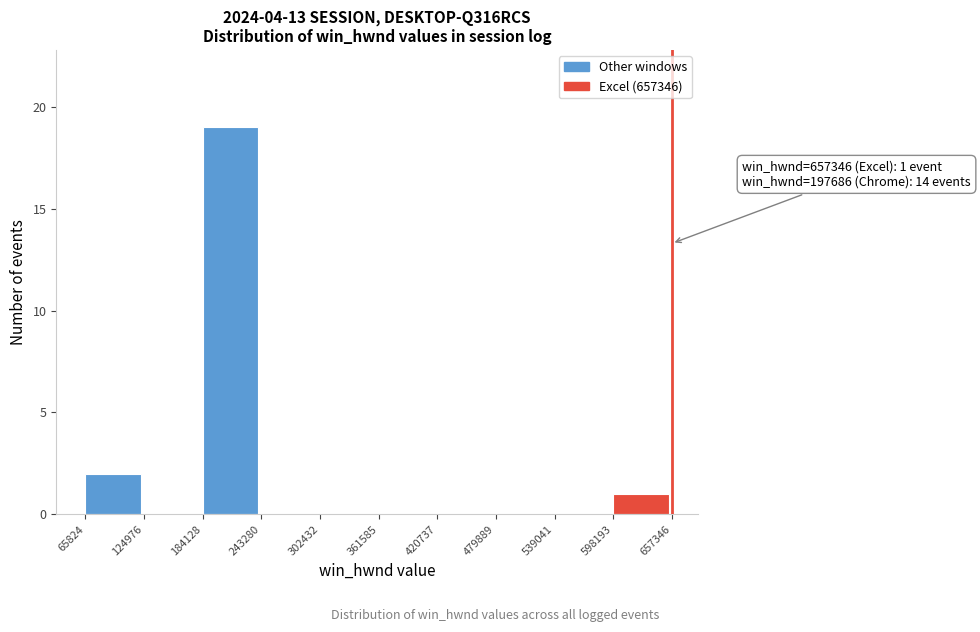

Over which range of the x-axis is the bar tallest?

184128 to 243280